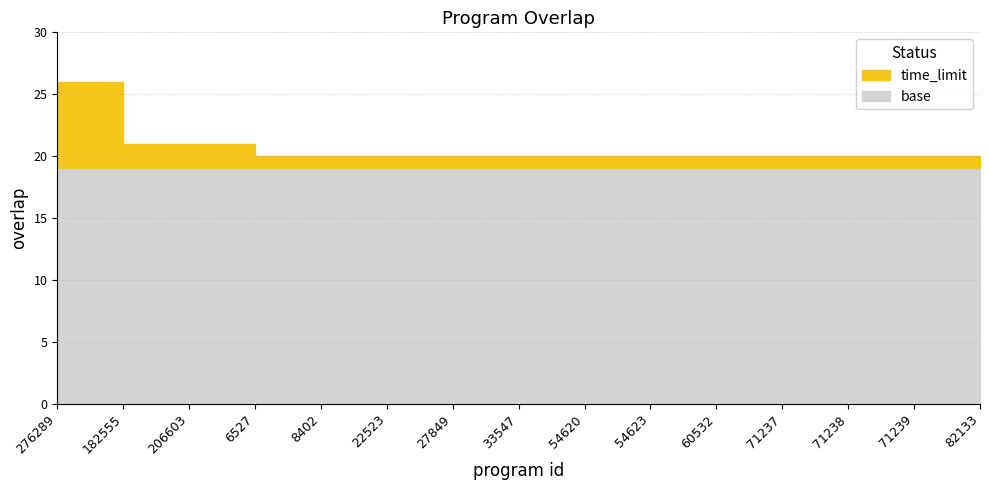

True or false: the data shows 20 at 54623.

True